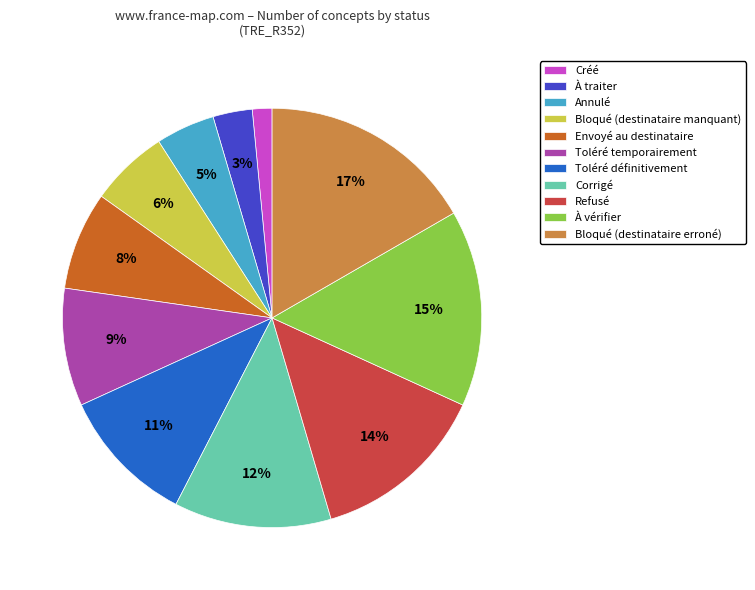

To the nearest percent, what is the difference between the largest and smallest slice percentages?

15%